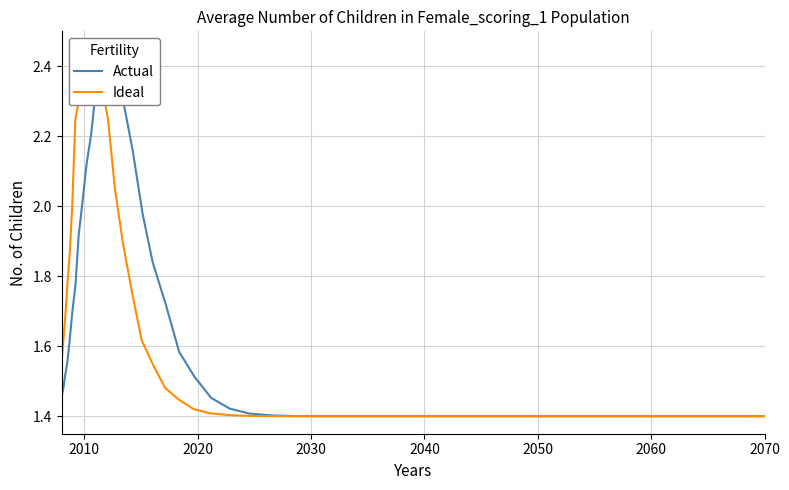

What is the value of the Actual point at the 7th from the left?

1.8